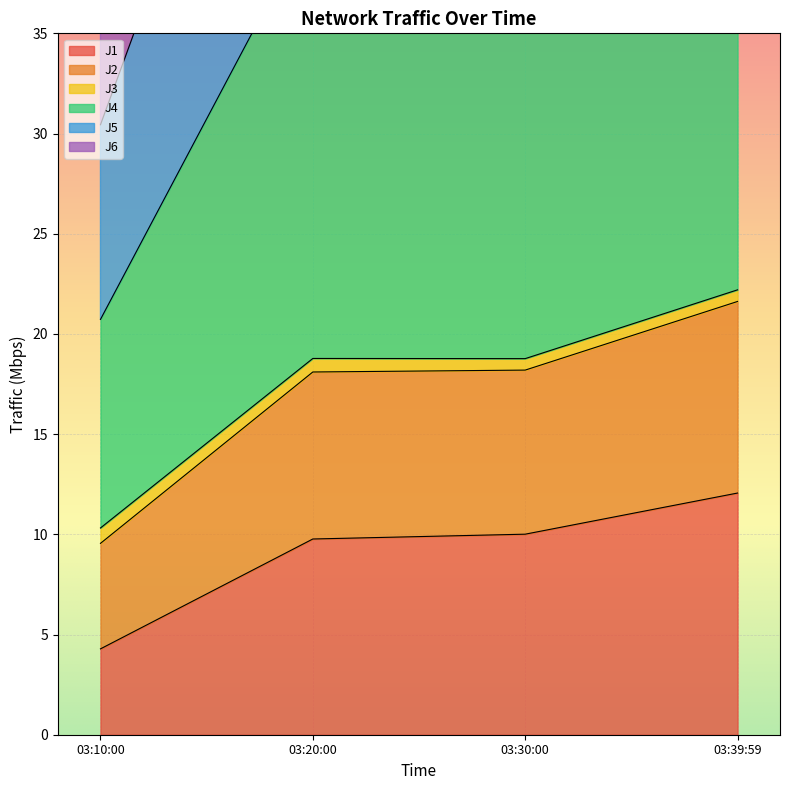

True or false: J1 has more than 1 points higher than both neighbors.

False